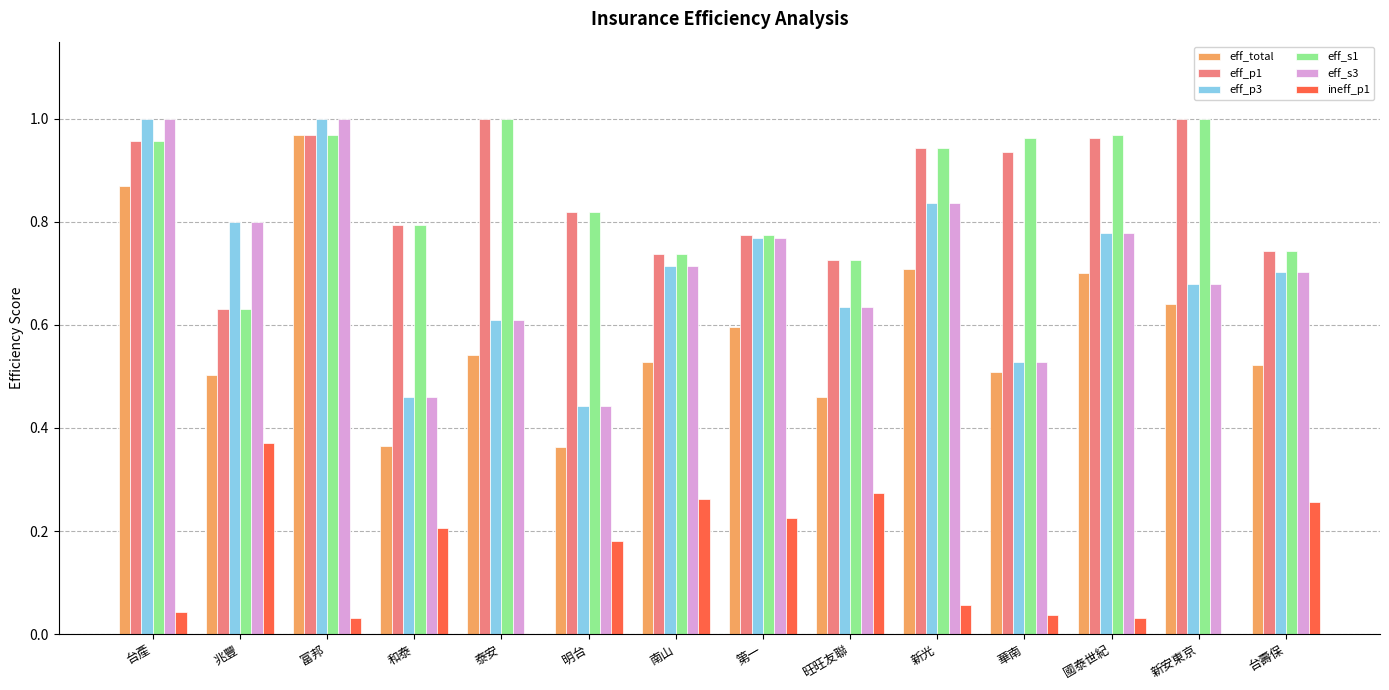

What is the sum of all eff_p3 values?

10.0